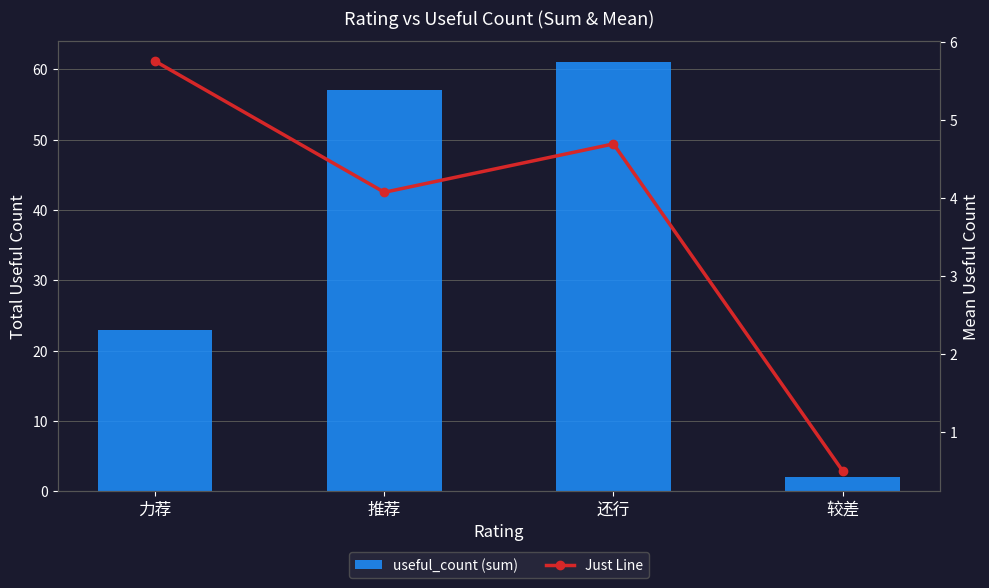

What is the spread (max minus min) of values at 较差?

1.5